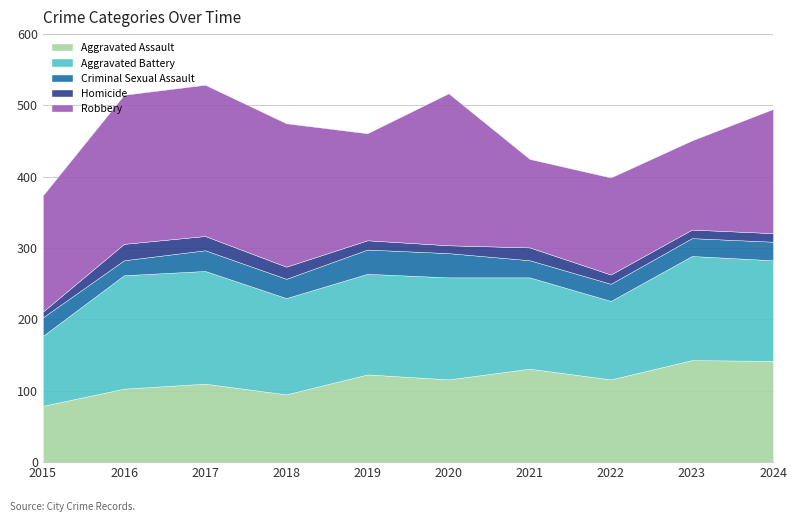

At which category is the sum across all series the highest?

2017